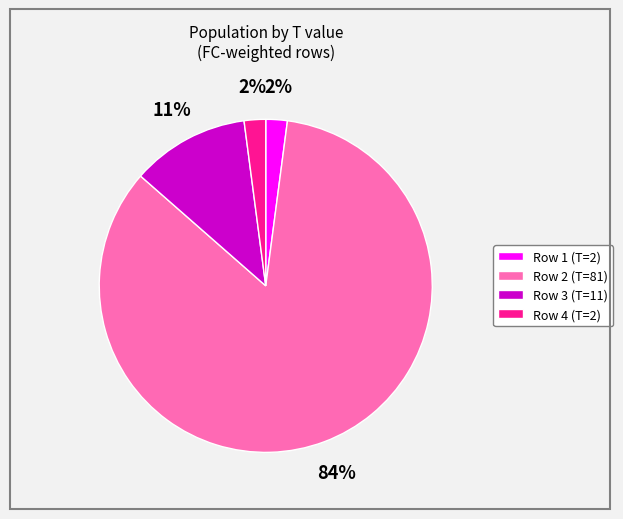

True or false: Row 2 (T=81) accounts for 95% of the total.

False